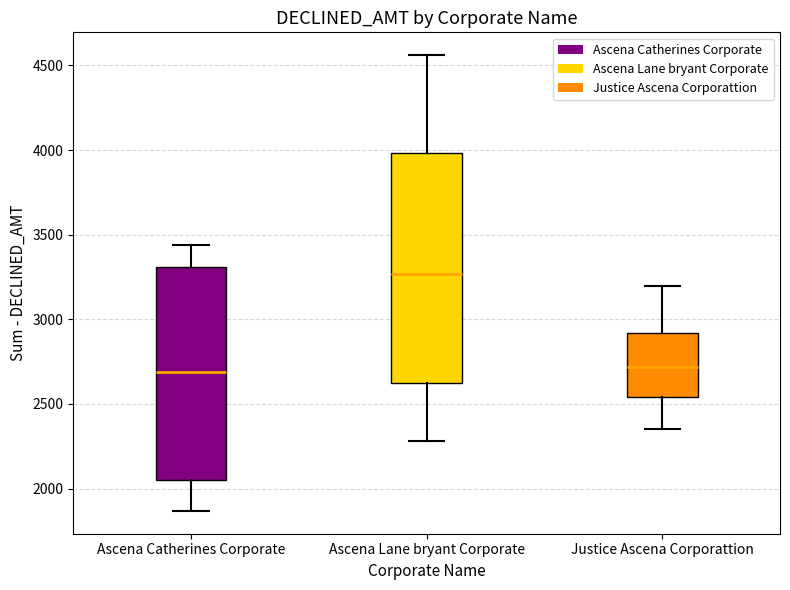

Reading left to right, read every box against the y-axis: the position of its median line, the range the box covers, and the ends of its whiskers. The values are not printed on the chart, so give them approximately, as read against the axis.

Ascena Catherines Corporate: median 2700, box 2050 to 3300, whiskers 1850 to 3450
Ascena Lane bryant Corporate: median 3250, box 2650 to 4000, whiskers 2300 to 4550
Justice Ascena Corporattion: median 2700, box 2550 to 2900, whiskers 2350 to 3200